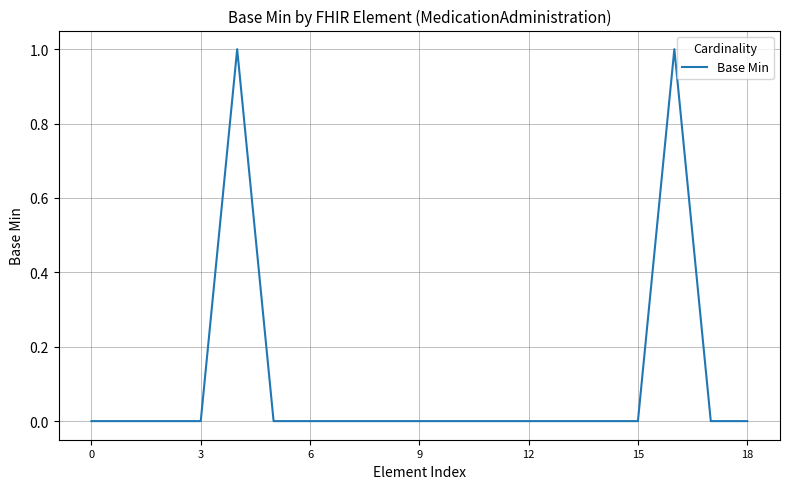

Is this an area chart (filled region under the line)?

No